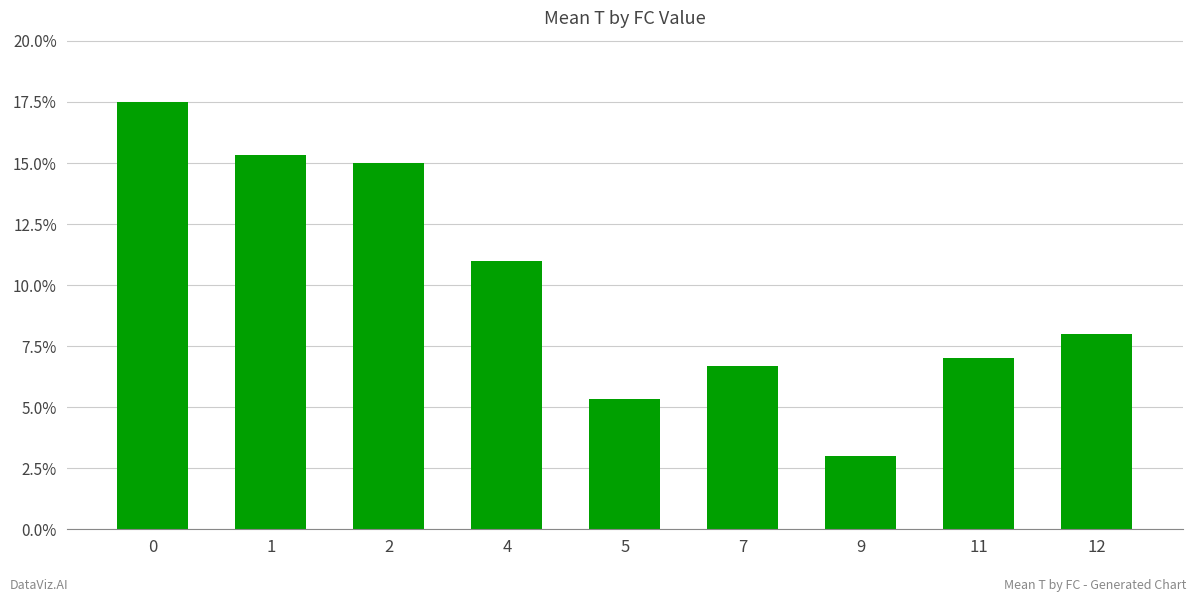

The chart shows a value of 8.0 at 12. True or false?

True